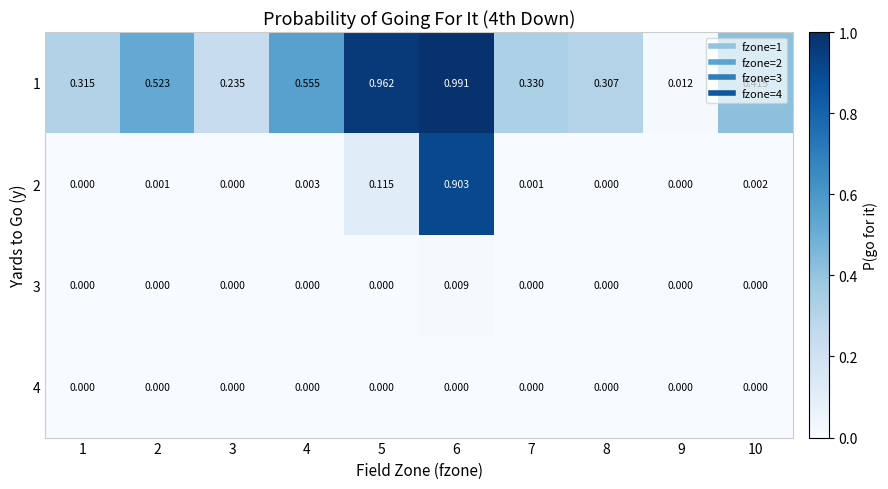

Is the value of 1 at 5 greater than the value of 4 at 10?

Yes